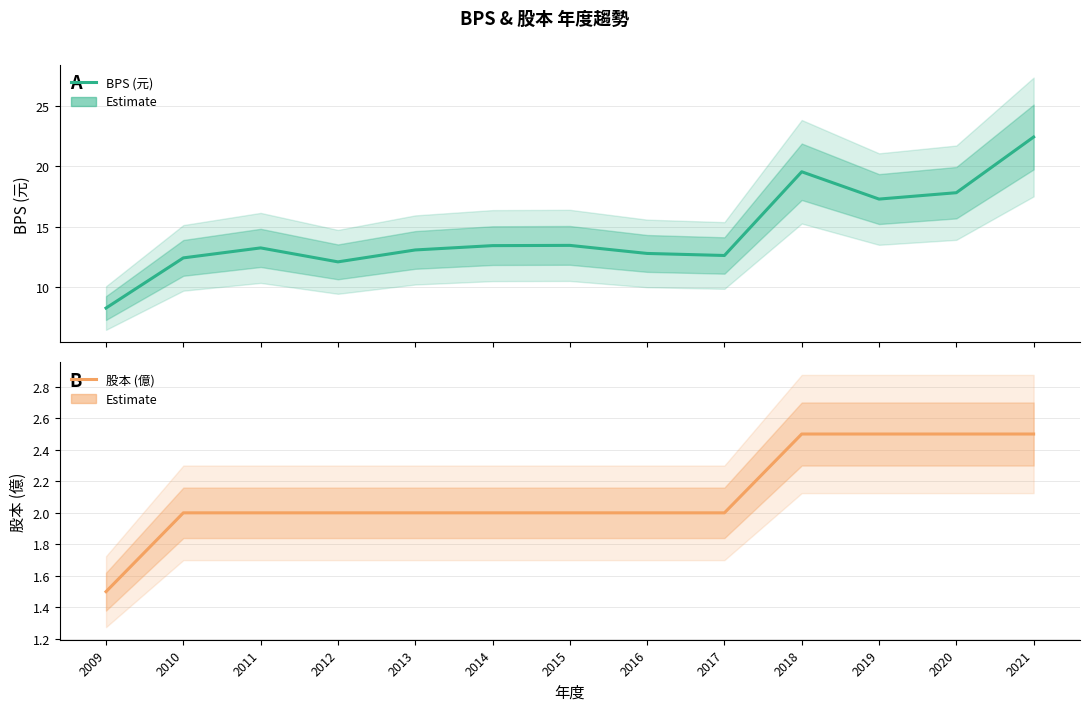

The BPS (元) series shows 13.7 at 2009. True or false?

False